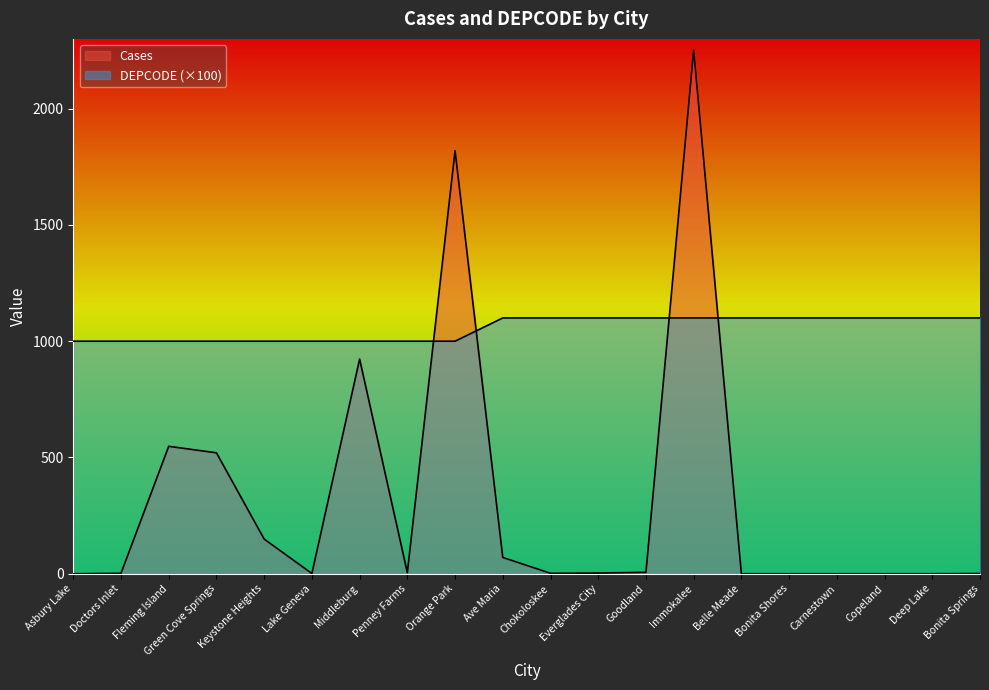

Reading left to right, extract all data points from this chart.

Cases: Asbury Lake=0	Doctors Inlet=2	Fleming Island=548	Green Cove Springs=520	Keystone Heights=149	Lake Geneva=1	Middleburg=923	Penney Farms=5	Orange Park=1819	Ave Maria=70	Chokoloskee=2	Everglades City=3	Goodland=6	Immokalee=2252	Belle Meade=0	Bonita Shores=0	Carnestown=0	Copeland=0	Deep Lake=0	Bonita Springs=1
DEPCODE: Asbury Lake=1000	Doctors Inlet=1000	Fleming Island=1000	Green Cove Springs=1000	Keystone Heights=1000	Lake Geneva=1000	Middleburg=1000	Penney Farms=1000	Orange Park=1000	Ave Maria=1100	Chokoloskee=1100	Everglades City=1100	Goodland=1100	Immokalee=1100	Belle Meade=1100	Bonita Shores=1100	Carnestown=1100	Copeland=1100	Deep Lake=1100	Bonita Springs=1100